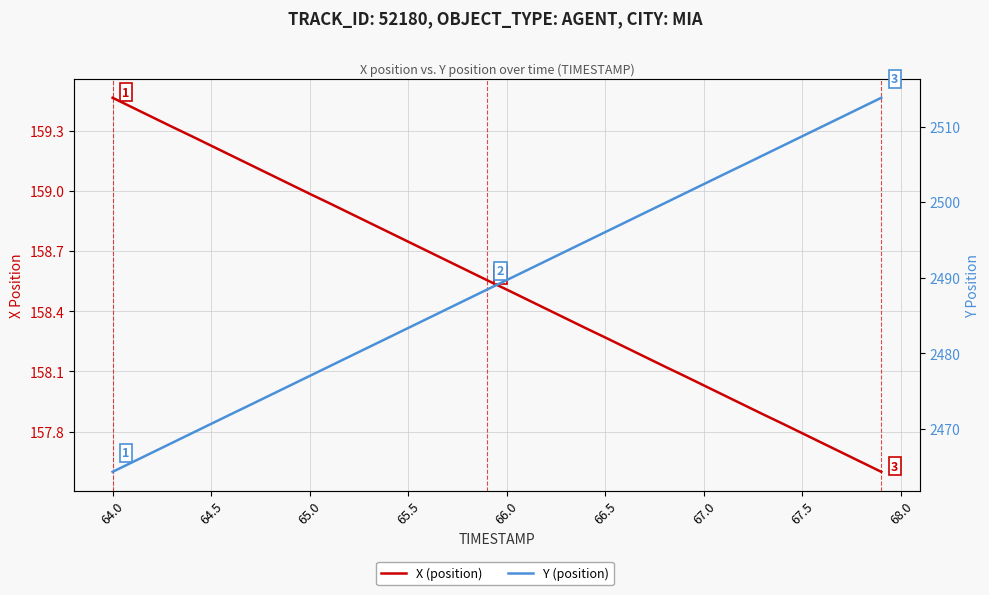

Reading left to right, transcribe all the data shown in this chart.

X (position): 159.5	159.4	159.4	159.3	159.3	159.2	159.2	159.1	159.1	159.0	159.0	158.9	158.9	158.8	158.8	158.7	158.7	158.7	158.6	158.6	158.5	158.5	158.4	158.4	158.3	158.3	158.2	158.2	158.1	158.1	158.0	158.0	157.9	157.9	157.8	157.8	157.7	157.7	157.6	157.6
Y (position): 2464.3	2465.6	2466.8	2468.1	2469.4	2470.7	2471.9	2473.2	2474.5	2475.7	2477.0	2478.3	2479.5	2480.8	2482.1	2483.3	2484.6	2485.9	2487.2	2488.4	2489.7	2491.0	2492.2	2493.5	2494.8	2496.0	2497.3	2498.6	2499.8	2501.1	2502.4	2503.7	2504.9	2506.2	2507.5	2508.7	2510.0	2511.3	2512.5	2513.8